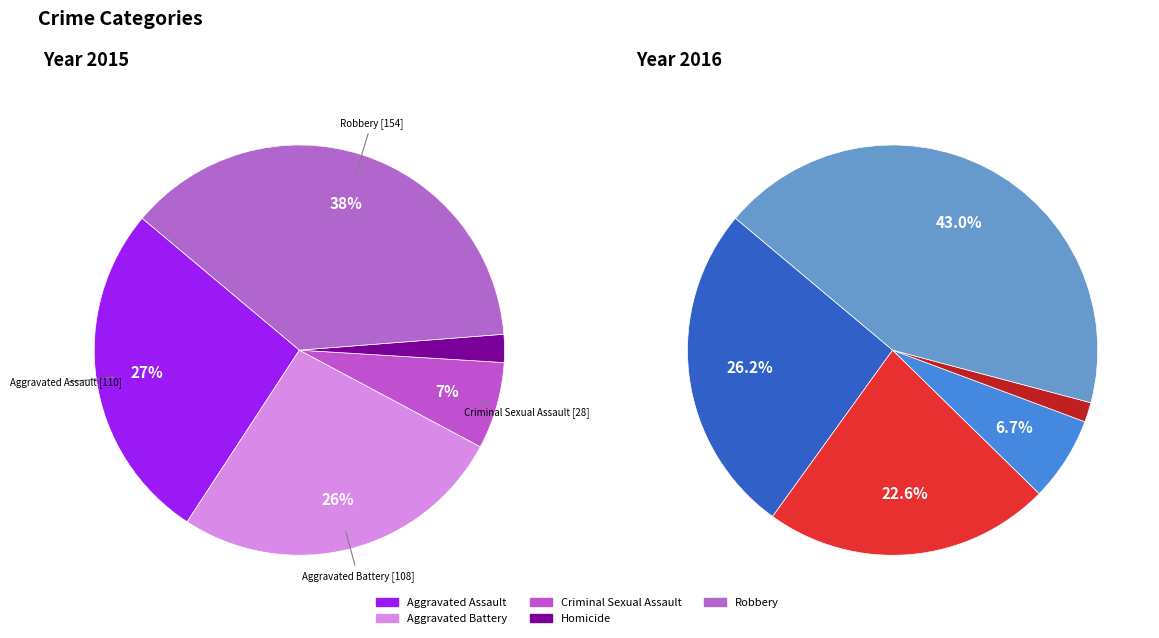

Rank the categories by value from highest to lowest.

Robbery, Aggravated Assault, Aggravated Battery, Criminal Sexual Assault, Homicide